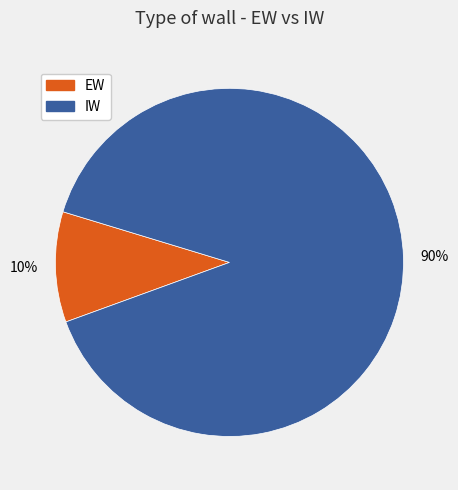

Does any single category account for the majority?

Yes